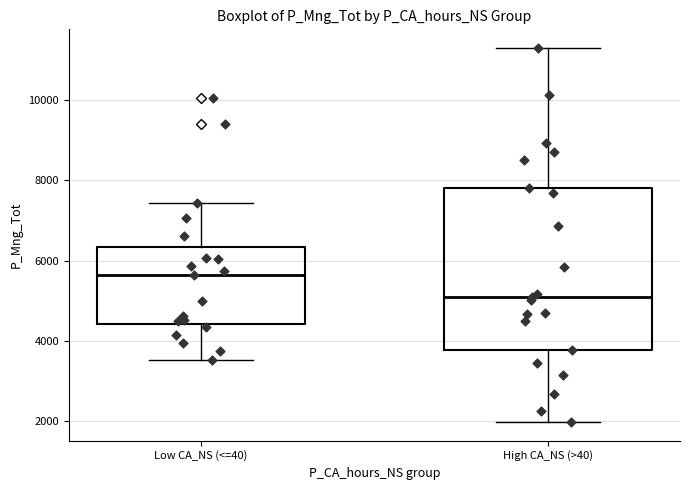

Which box is the tallest, from its lower edge to its upper edge?

High CA_NS (>40)